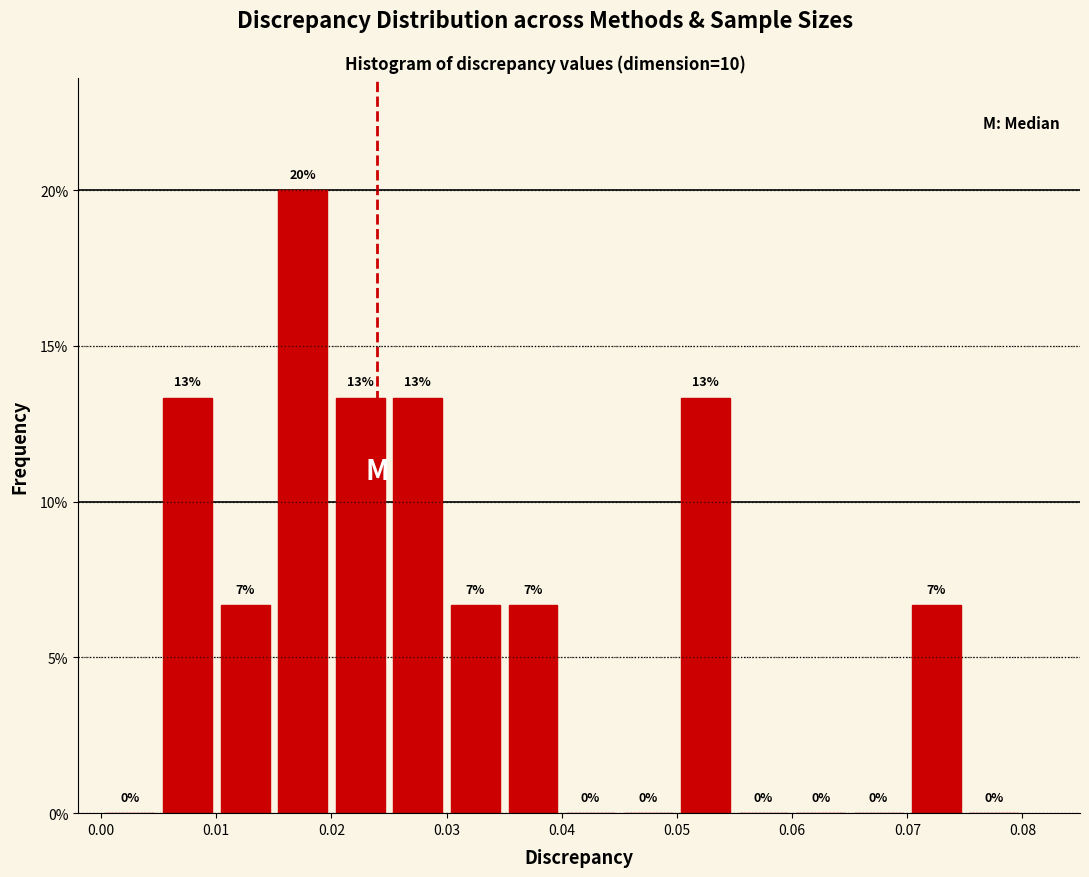

Which range on the x-axis has the tallest bar?

0.015 to 0.020